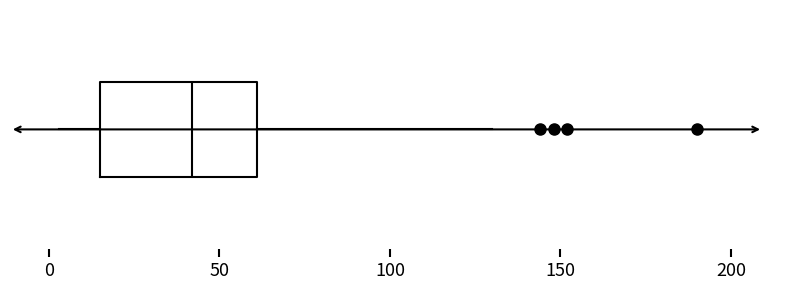

Where is the right edge of the box on the x-axis? The values are not printed on the chart, so give them approximately, as read against the axis.

60